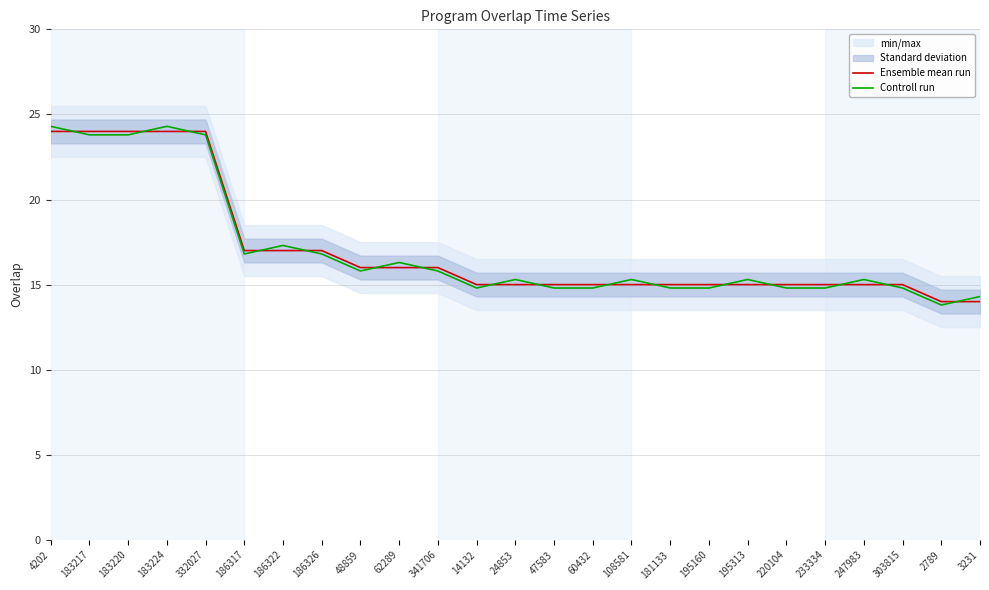

Where does the Controll run series first go above 15?

4202